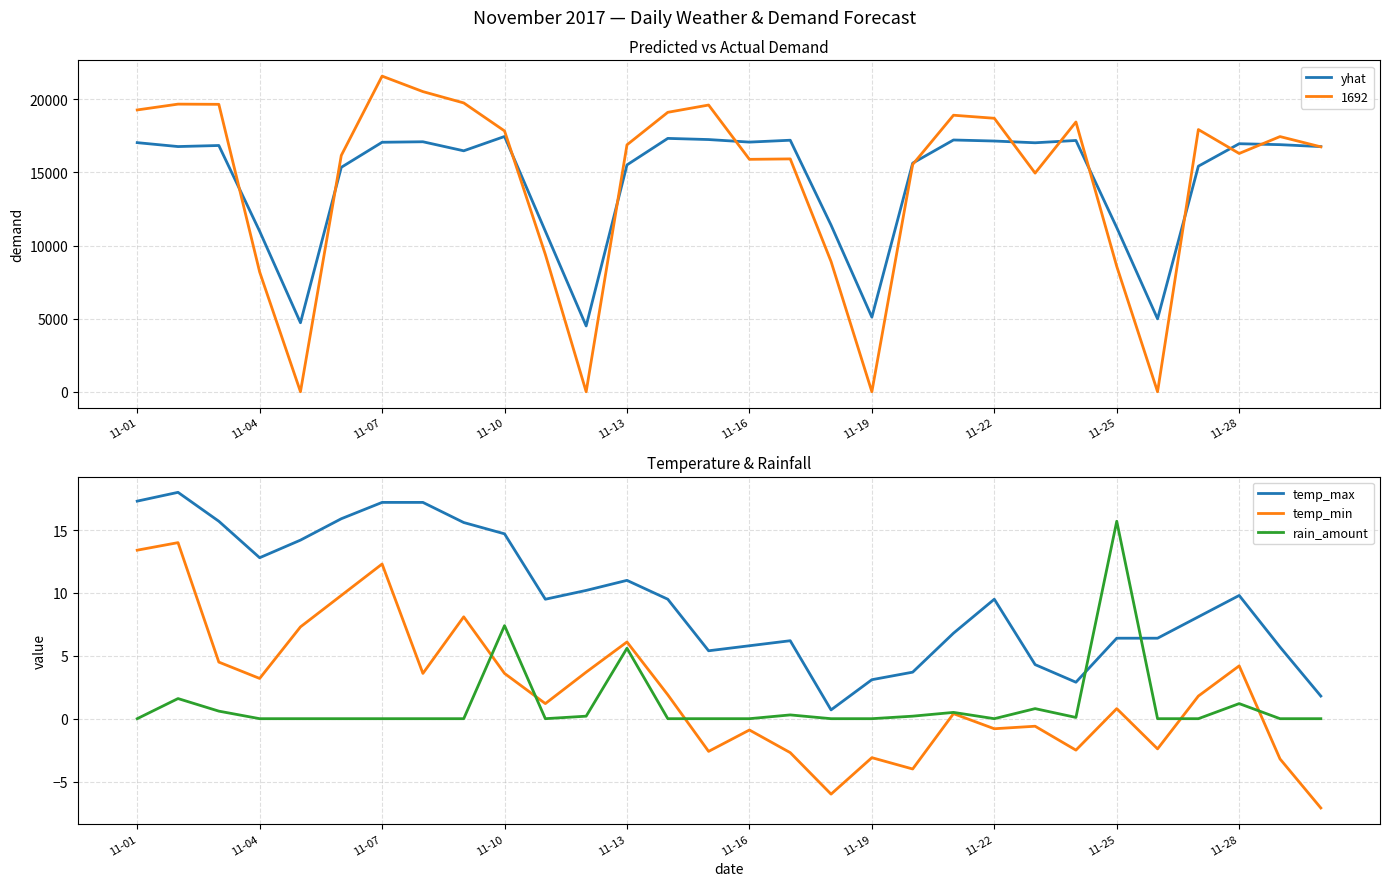

How many data points in rain_amount are above 0?

12